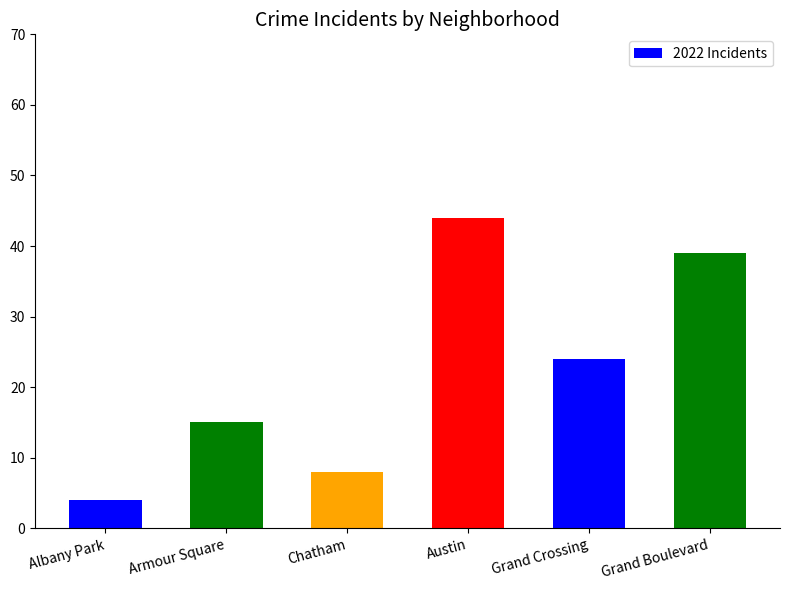

Count the values in the range 8 to 39.

4